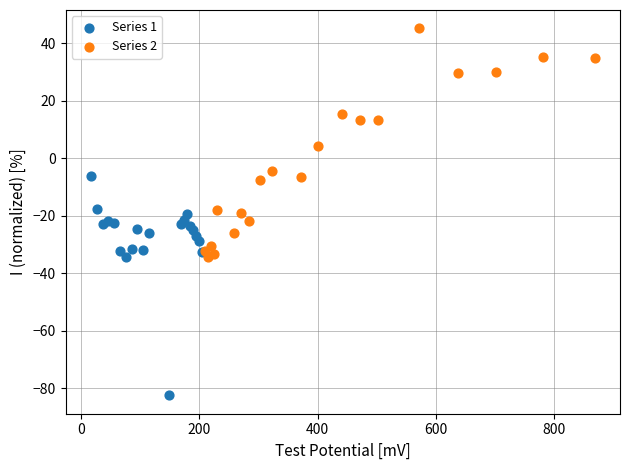

Which series contains the lowest Y value?

Series 1